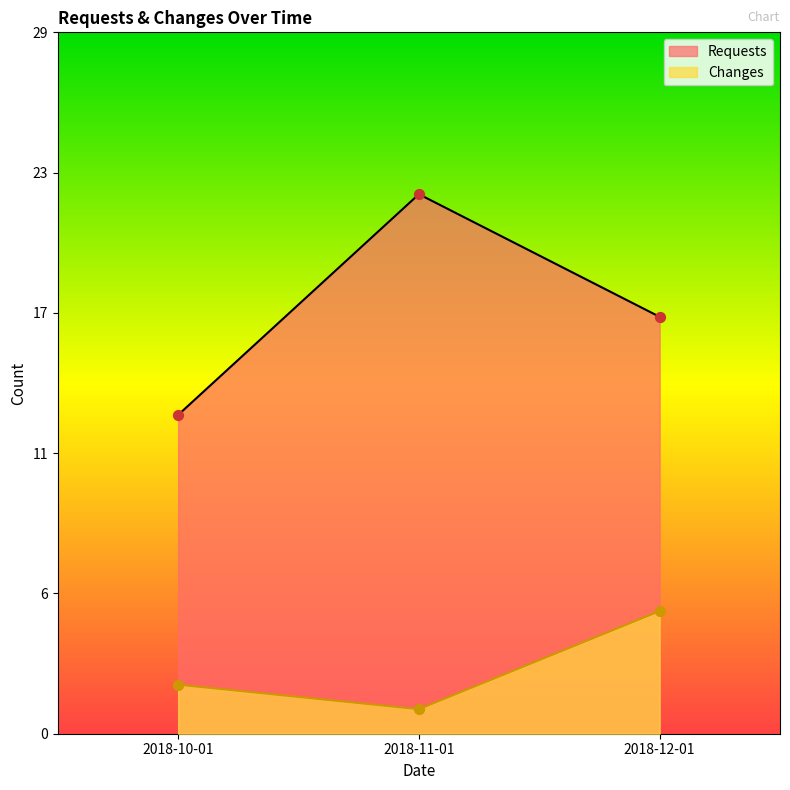

What are all the series names shown in the legend?

Requests, Changes